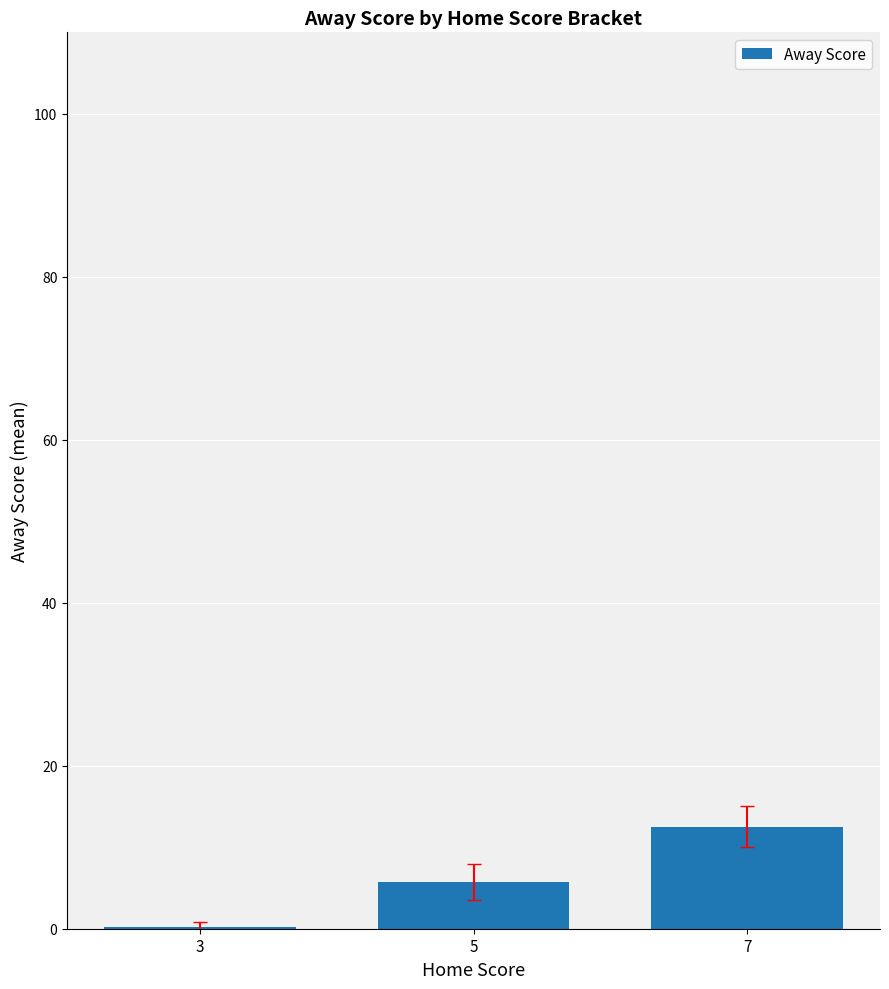

How many distinct data groups are displayed?

1